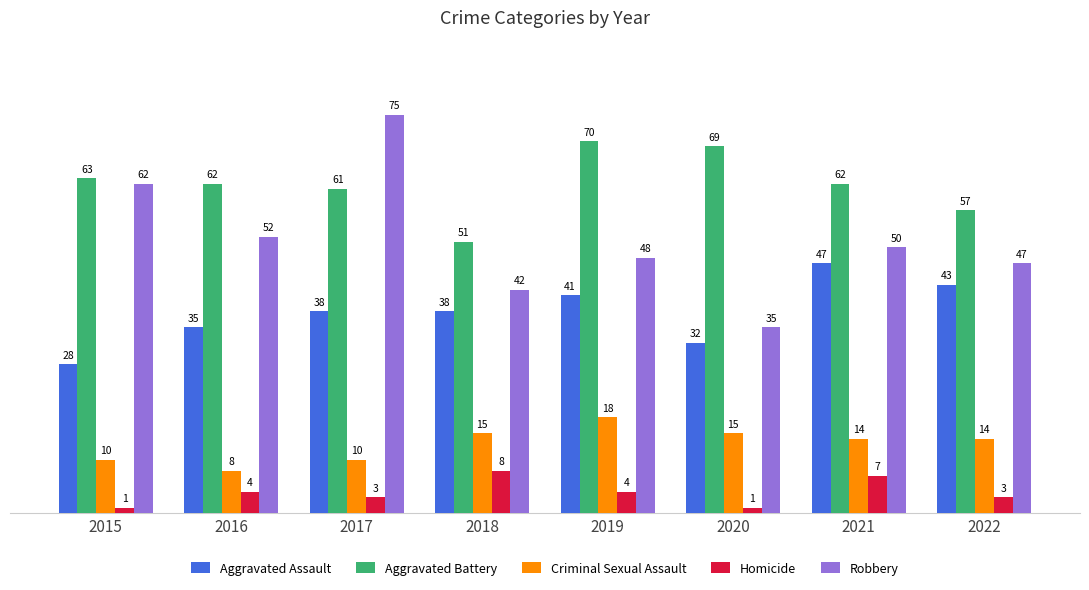

What is the lowest value of the Homicide series?

1